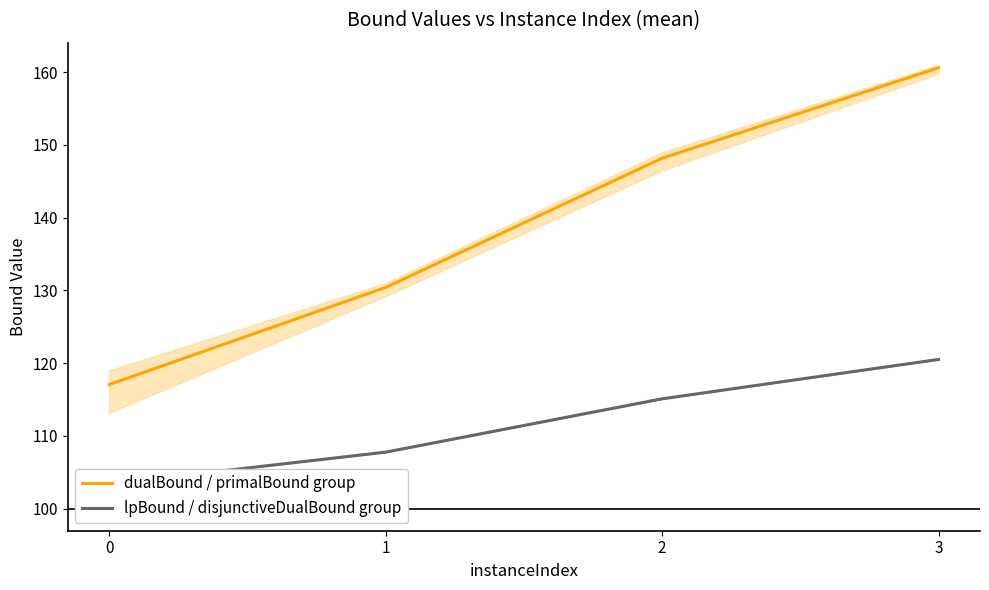

Between 1 and 2, which series saw the biggest shift?

dualBound / primalBound group